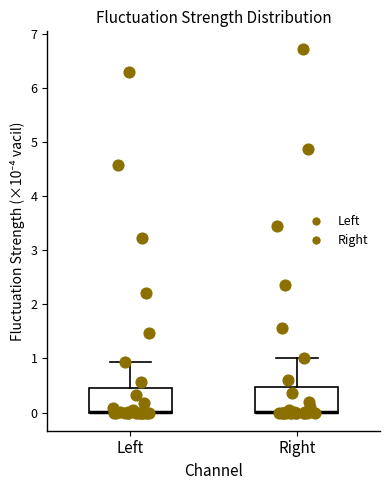

Where is the lower edge of the box for Left on the y-axis? The values are not printed on the chart, so give them approximately, as read against the axis.

0.0